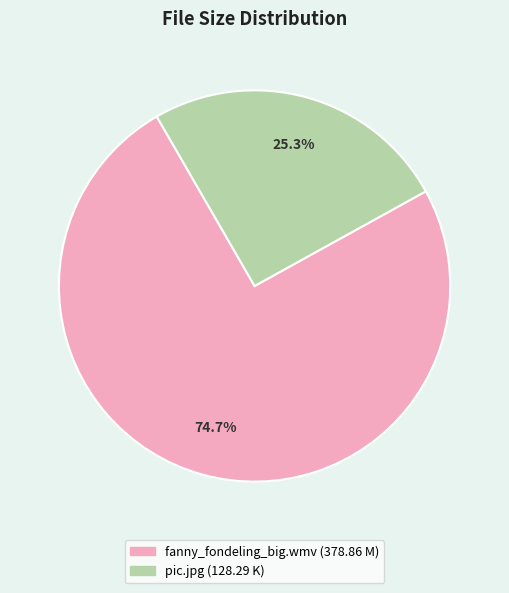

Is there any slice that represents more than half of the pie?

Yes